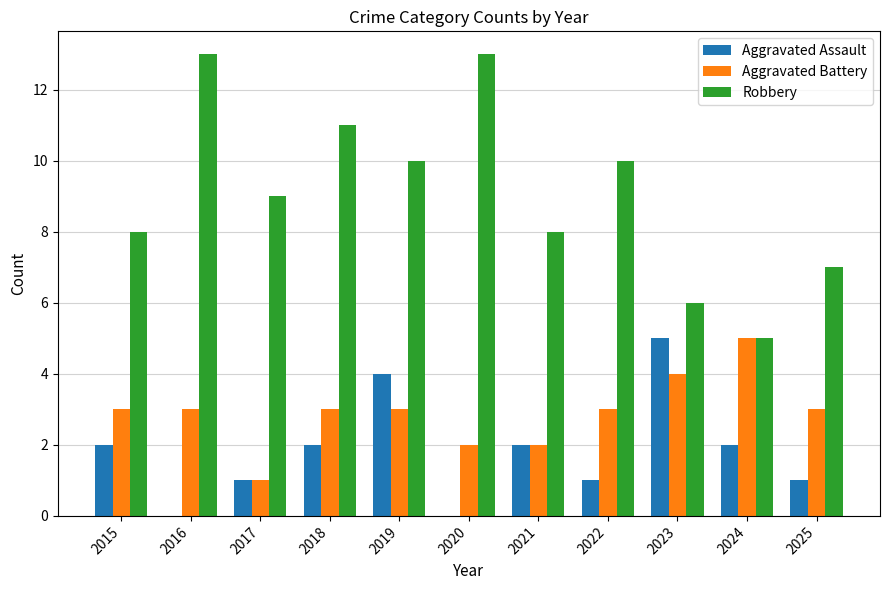

Are the bars horizontal?

No